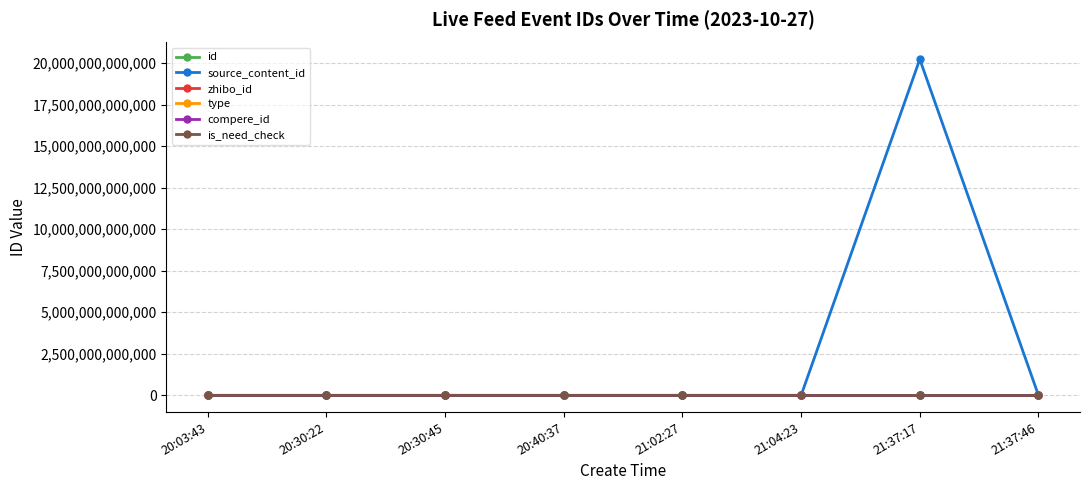

What is the label of the 6th point from the right?

20:30:45